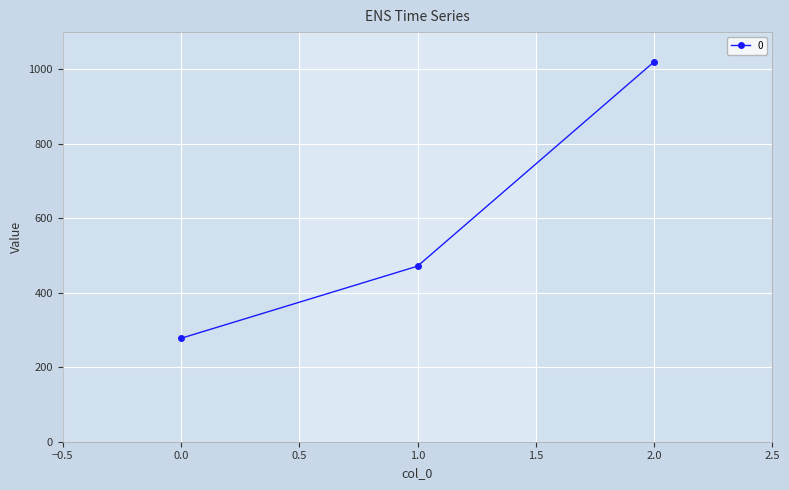

Rank the categories by value from lowest to highest.

0.0, 1.0, 2.0